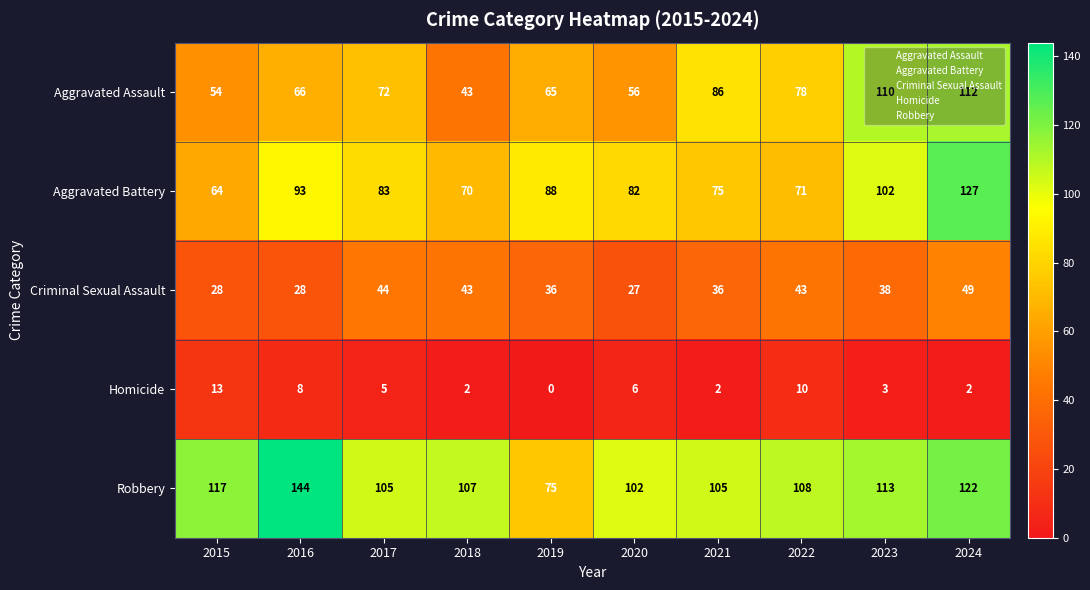

Where is Aggravated Battery nearest to the value 95?

2016